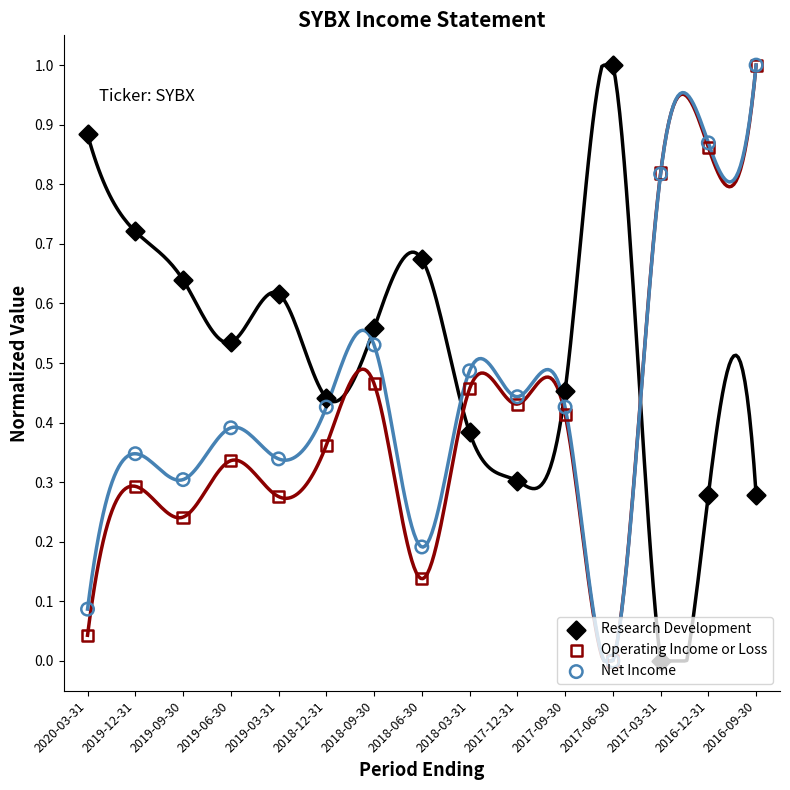

What are all the series names shown in the legend?

Research Development, Operating Income or Loss, Net Income